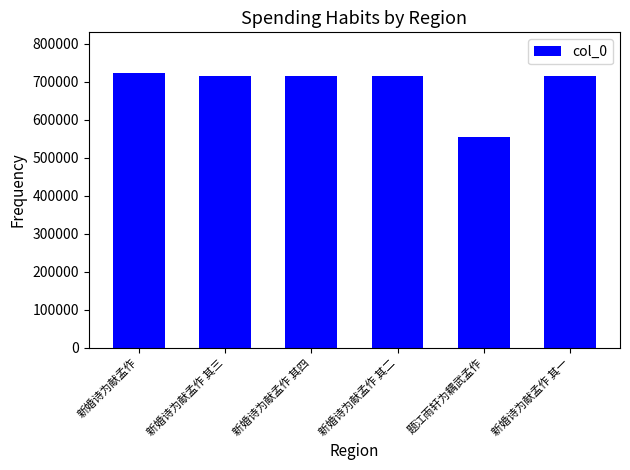

What position from the right is 题江雨轩为耦武孟作?

2